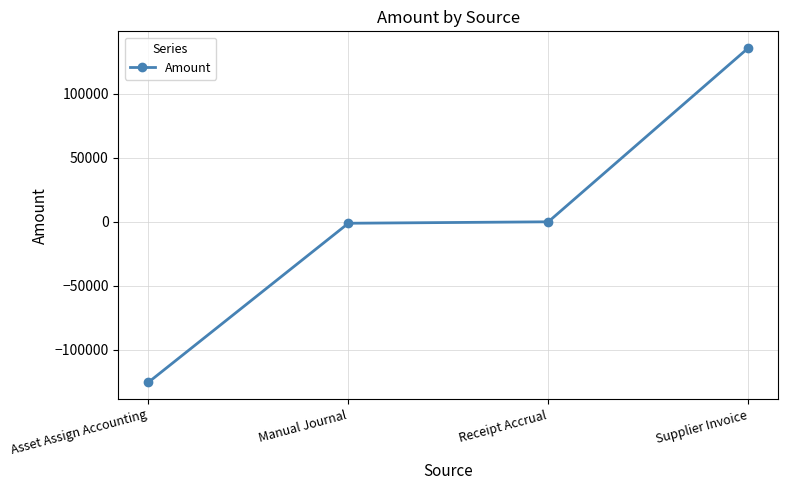

True or false: the data has more than 1 interior local peaks.

False